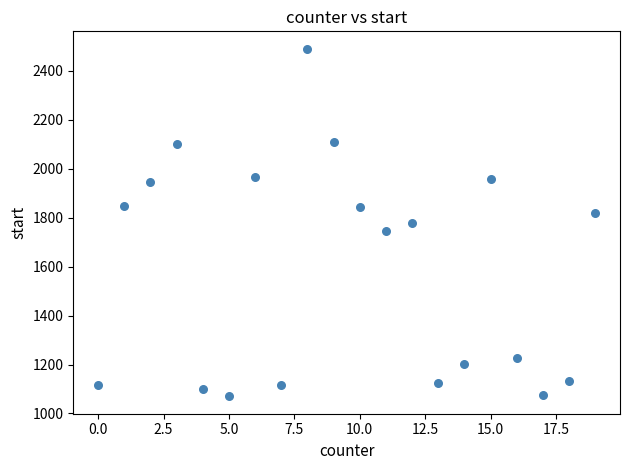

What is the range of Y values (max minus min)?

1420